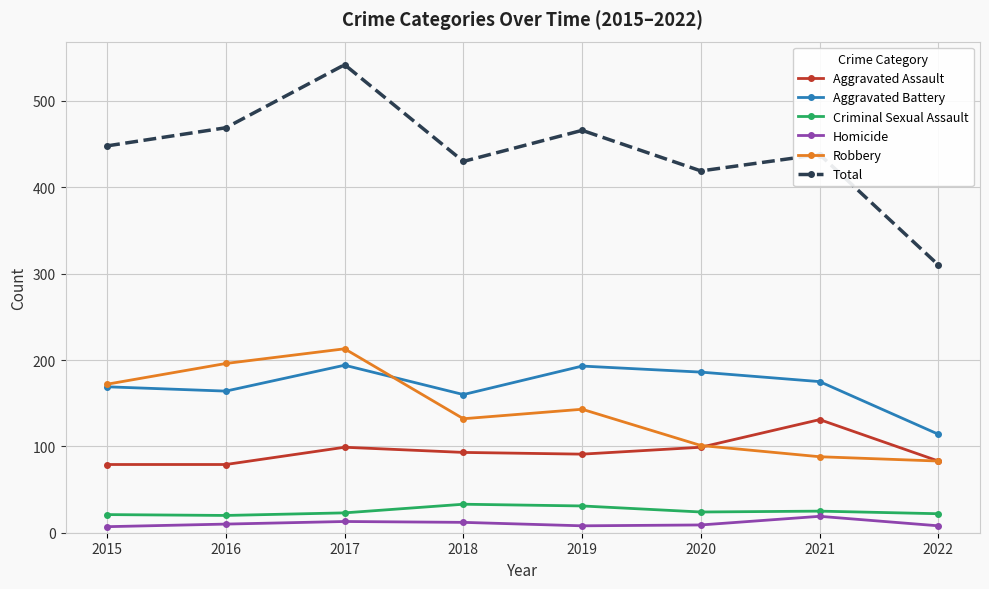

Which series has the largest range (max minus min)?

Total